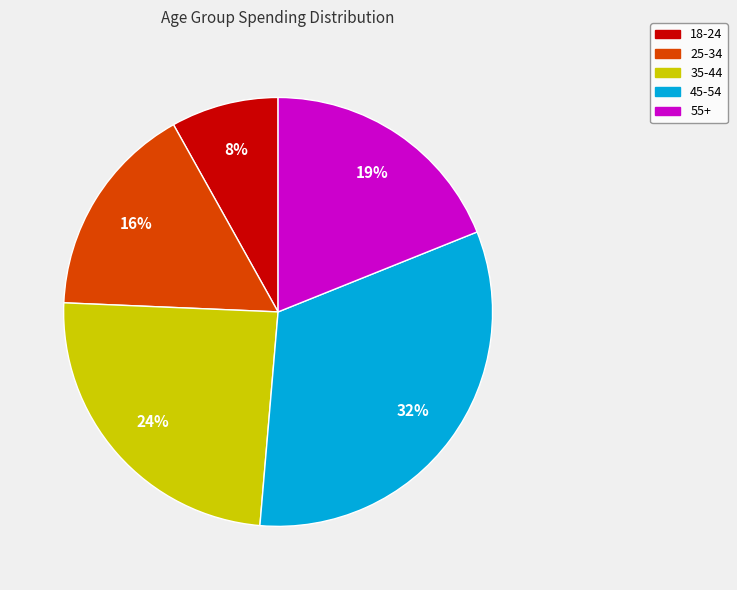

To the nearest percent, what is the average slice percentage?

20%